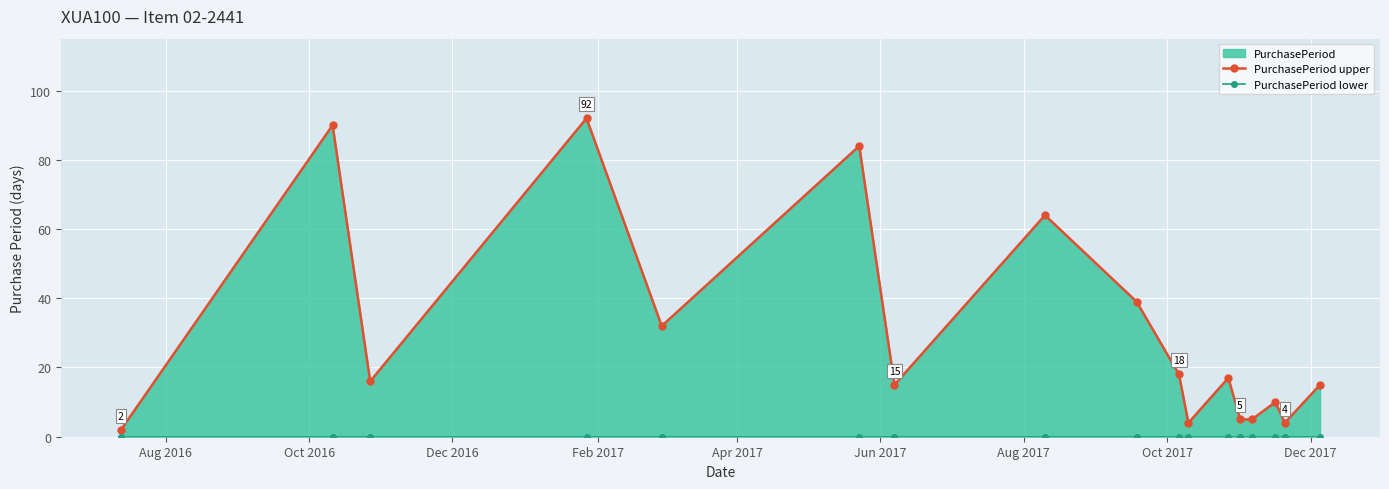

At Dec 2016, list the series in order from smallest to largest.

PurchasePeriod lower, PurchasePeriod upper